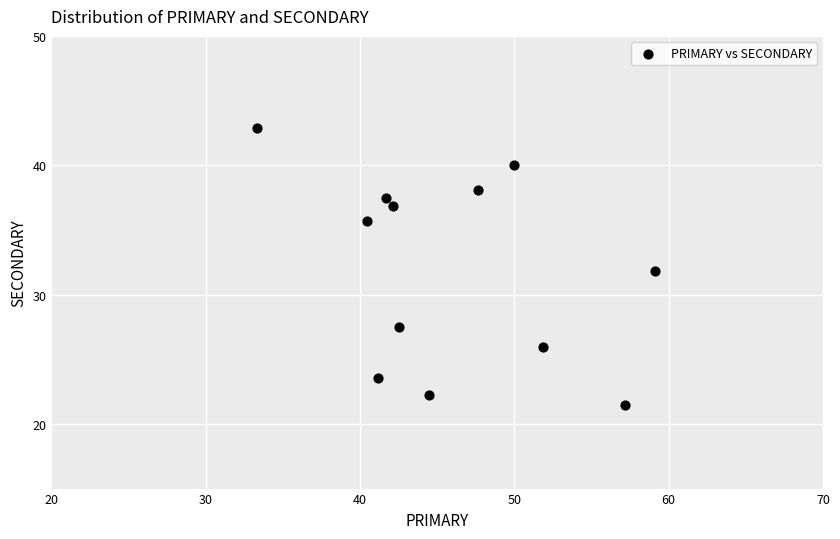

What is the average Y value?

32.0